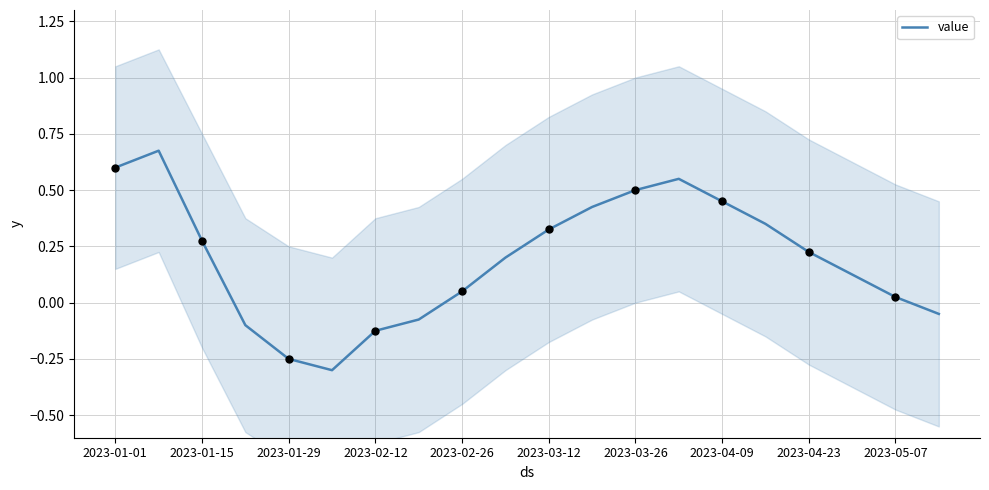

The value series shows 0.5 at 2023-03-26. True or false?

True